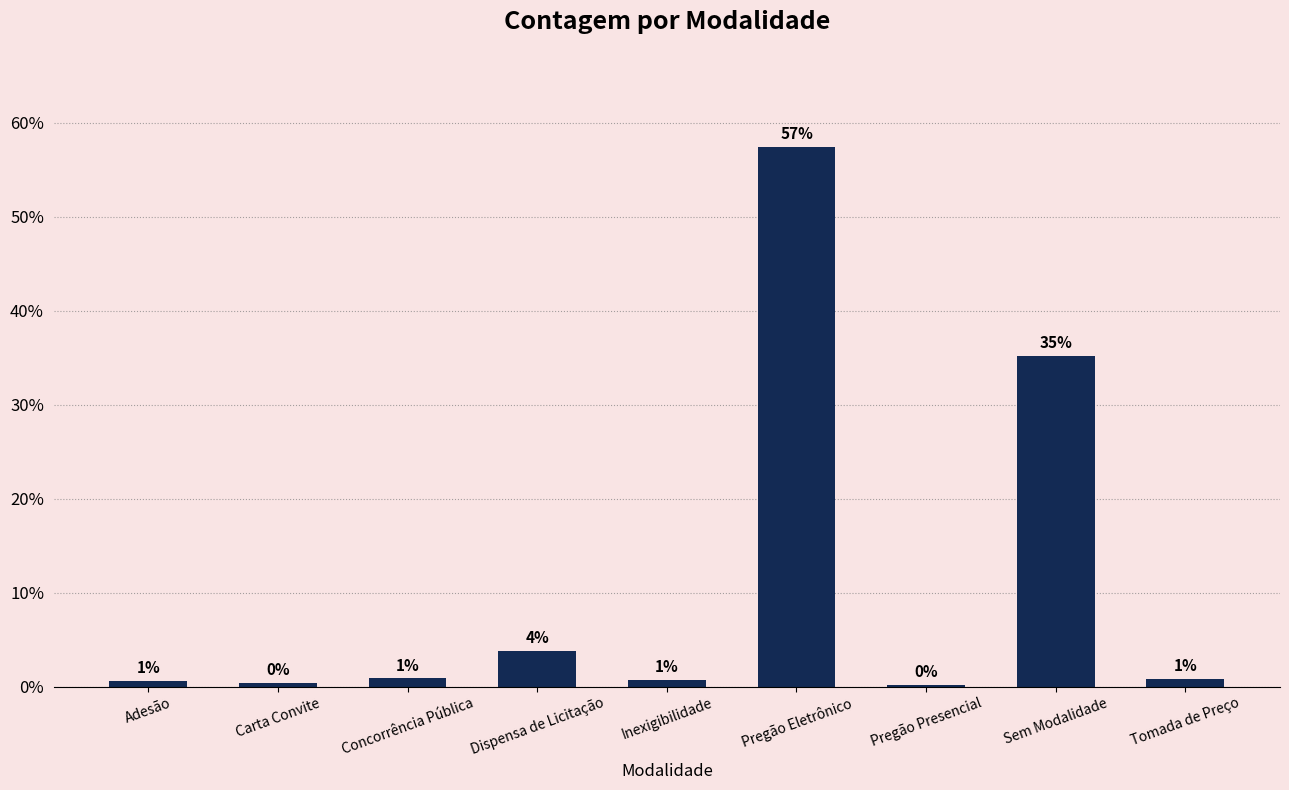

What is the smallest value displayed?

0.2